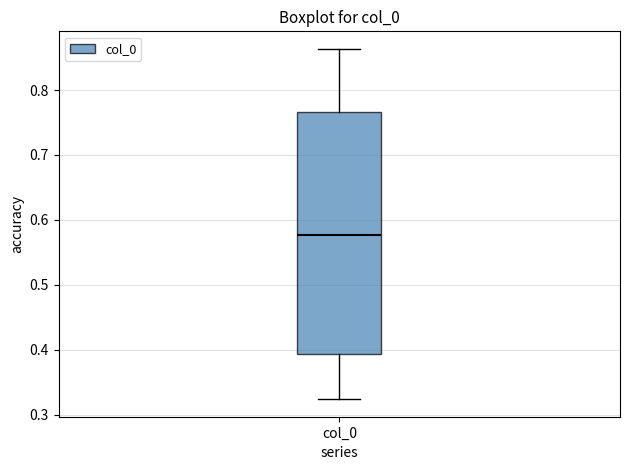

Transcribe this box plot: give where the median line is, the range the box spans, and where the two whiskers end, as read against the y-axis. The values are not printed on the chart, so give them approximately, as read against the axis.

median 0.58, box 0.39 to 0.77, whiskers 0.32 to 0.86